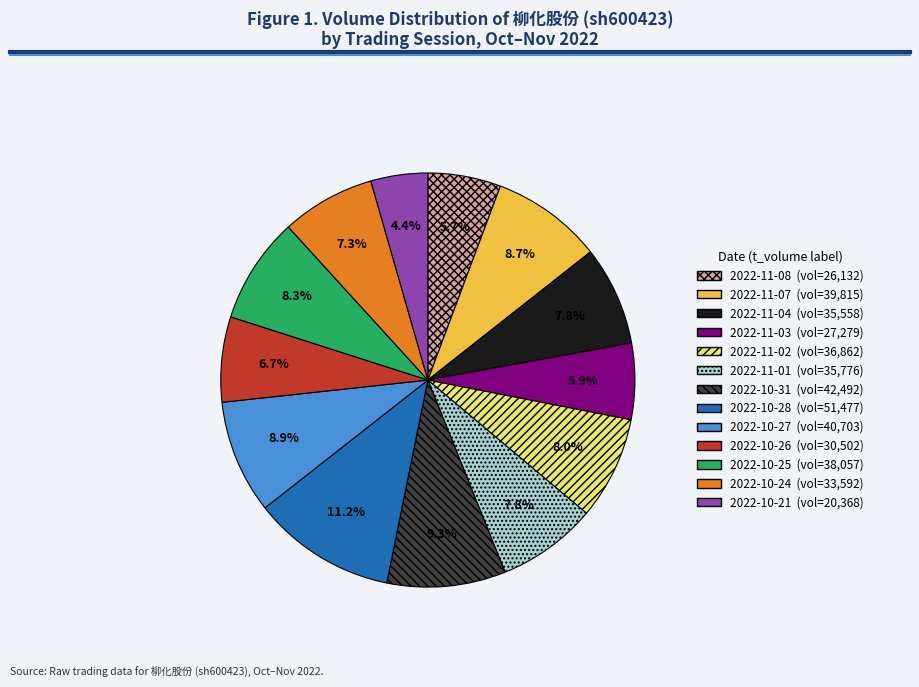

Is there any slice that represents more than half of the pie?

No